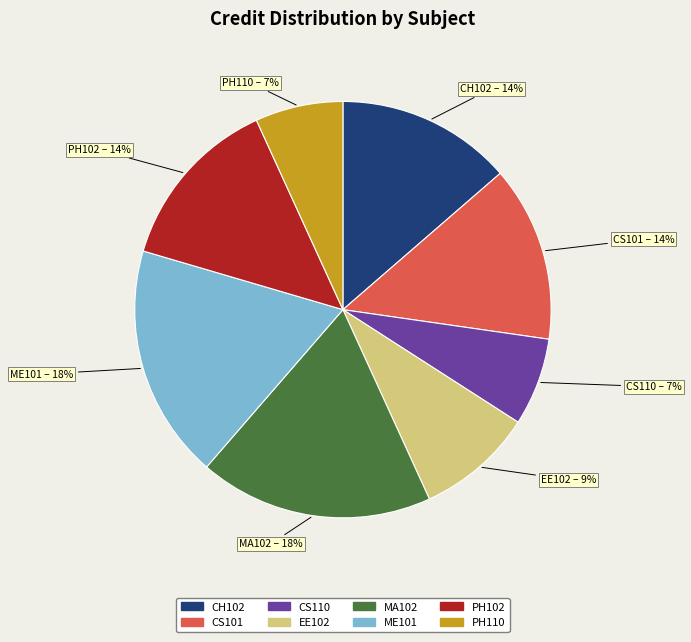

How many slices are in this pie chart?

8